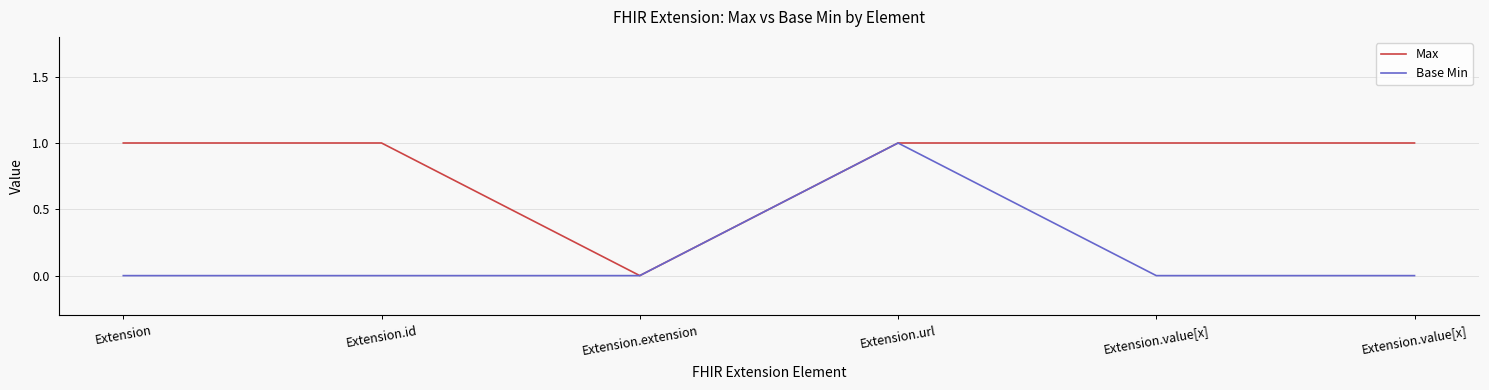

How many lines are shown in the chart?

2